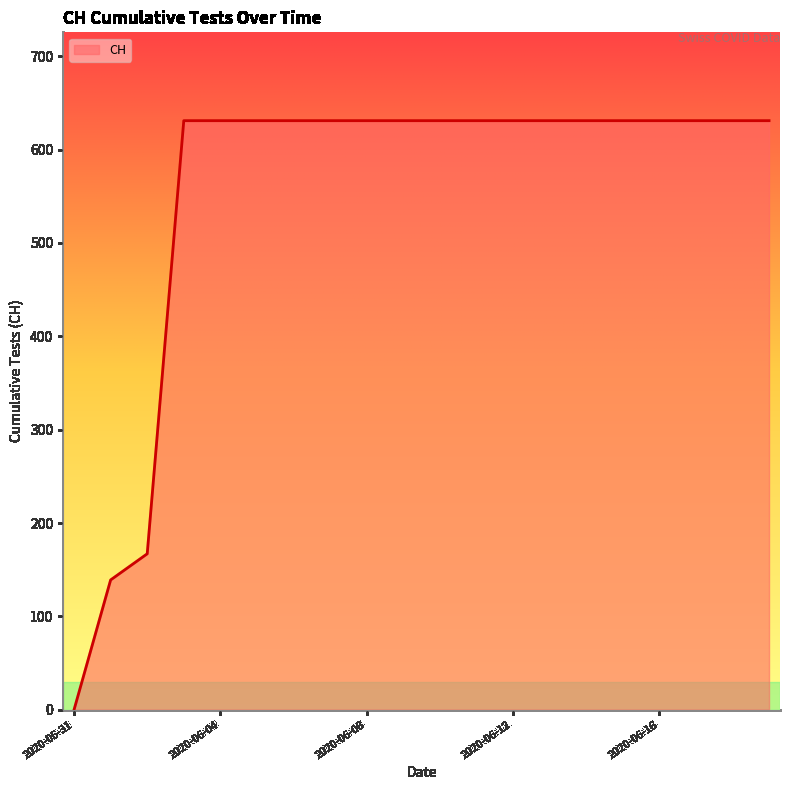

How many lines are shown in the chart?

1